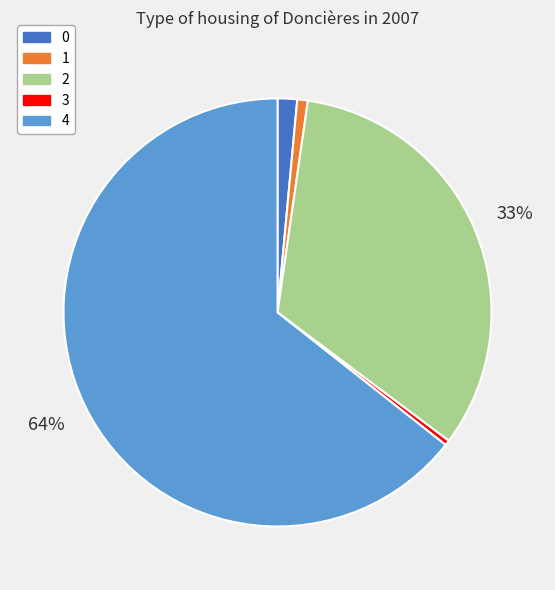

Do 0 and 4 together represent more than half of the pie?

Yes